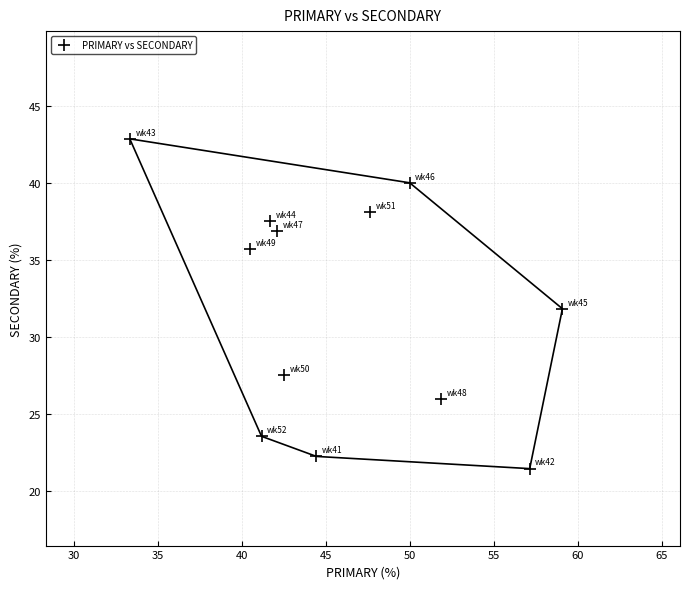

What is the range of X values (max minus min)?

25.8